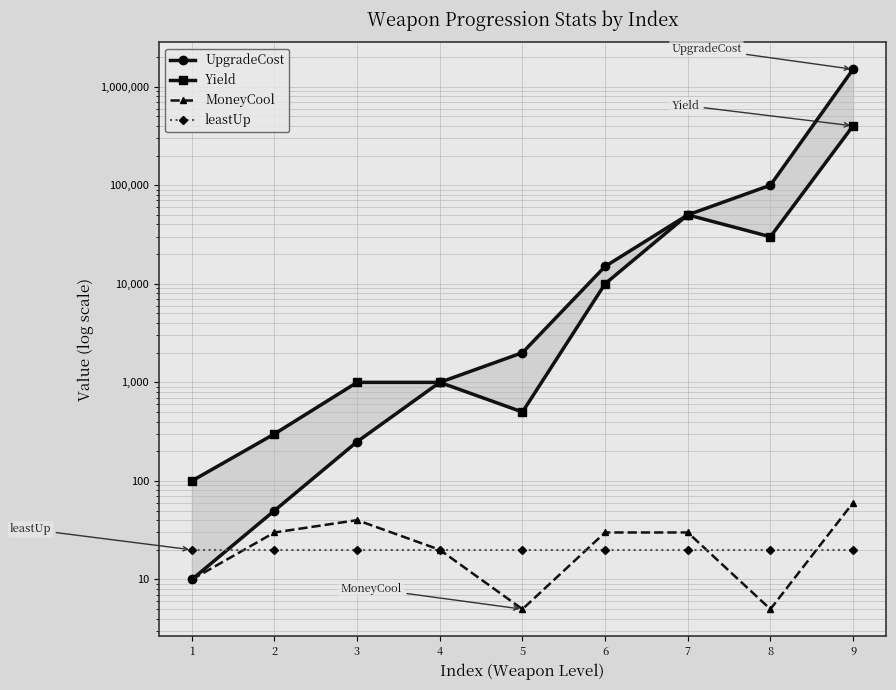

Is it true that leastUp equals 26 at 3?

False